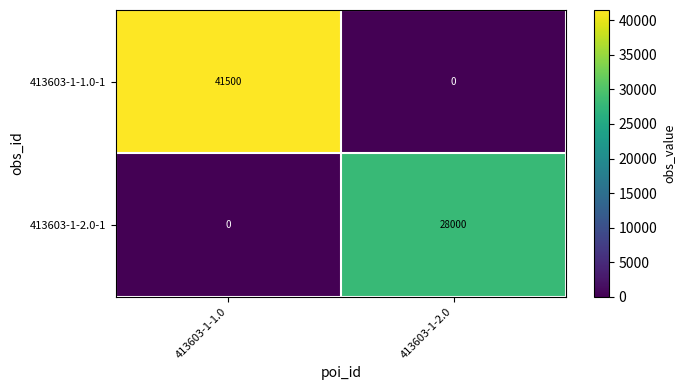

What is the difference between the maximum and minimum values in the 413603-1-2.0-1 series?

28000